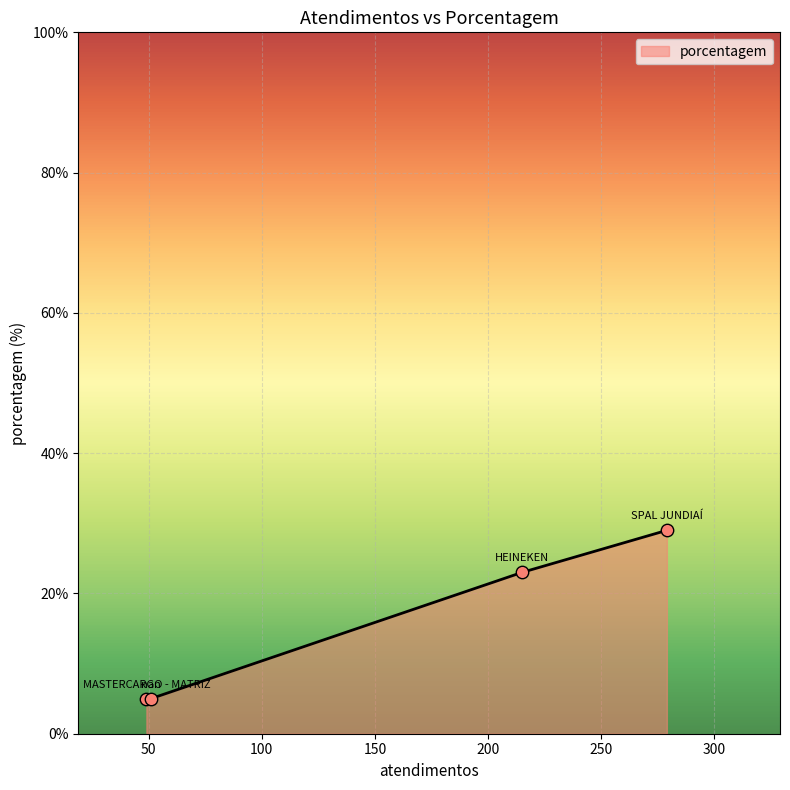

True or false: there are more than 0 points higher than both neighbors.

False